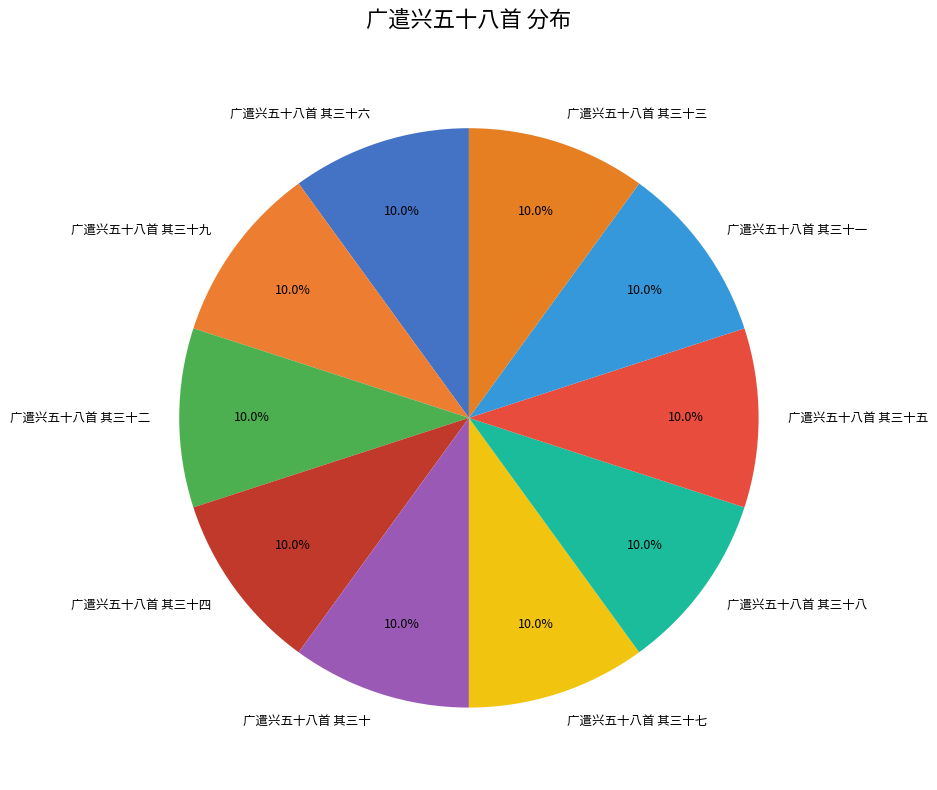

Approximately how many times larger is the value at 广遣兴五十八首 其三十七 compared to 广遣兴五十八首 其三十六?

1.0